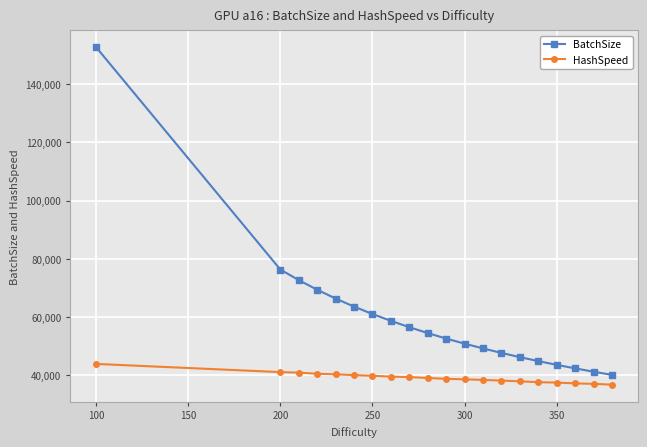

True or false: BatchSize and HashSpeed intersect in this chart.

False